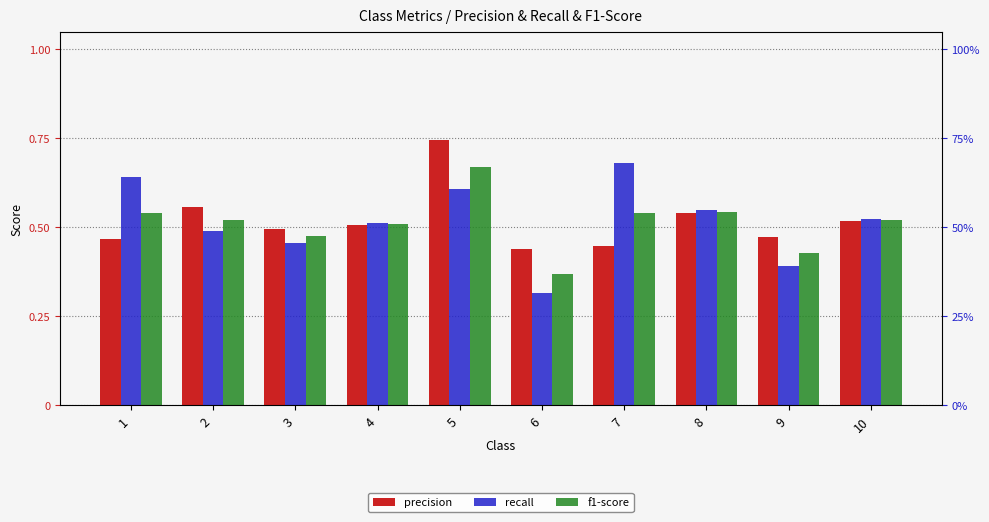

Reading left to right, extract all data points from this chart.

precision: 1=0.5	2=0.6	3=0.5	4=0.5	5=0.7	6=0.4	7=0.4	8=0.5	9=0.5	10=0.5
recall: 1=0.6	2=0.5	3=0.5	4=0.5	5=0.6	6=0.3	7=0.7	8=0.5	9=0.4	10=0.5
f1-score: 1=0.5	2=0.5	3=0.5	4=0.5	5=0.7	6=0.4	7=0.5	8=0.5	9=0.4	10=0.5